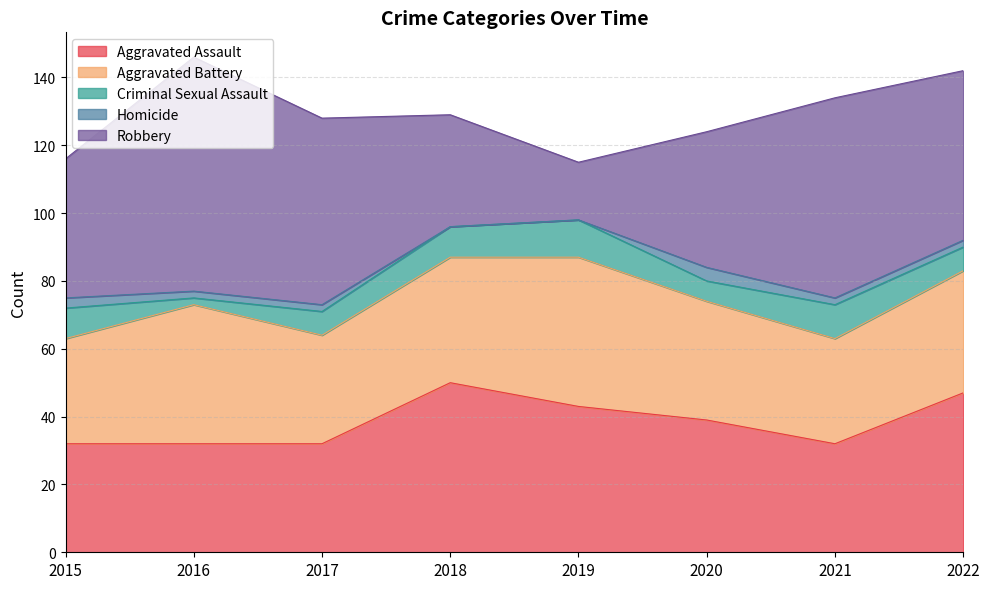

How many lines are shown in the chart?

5